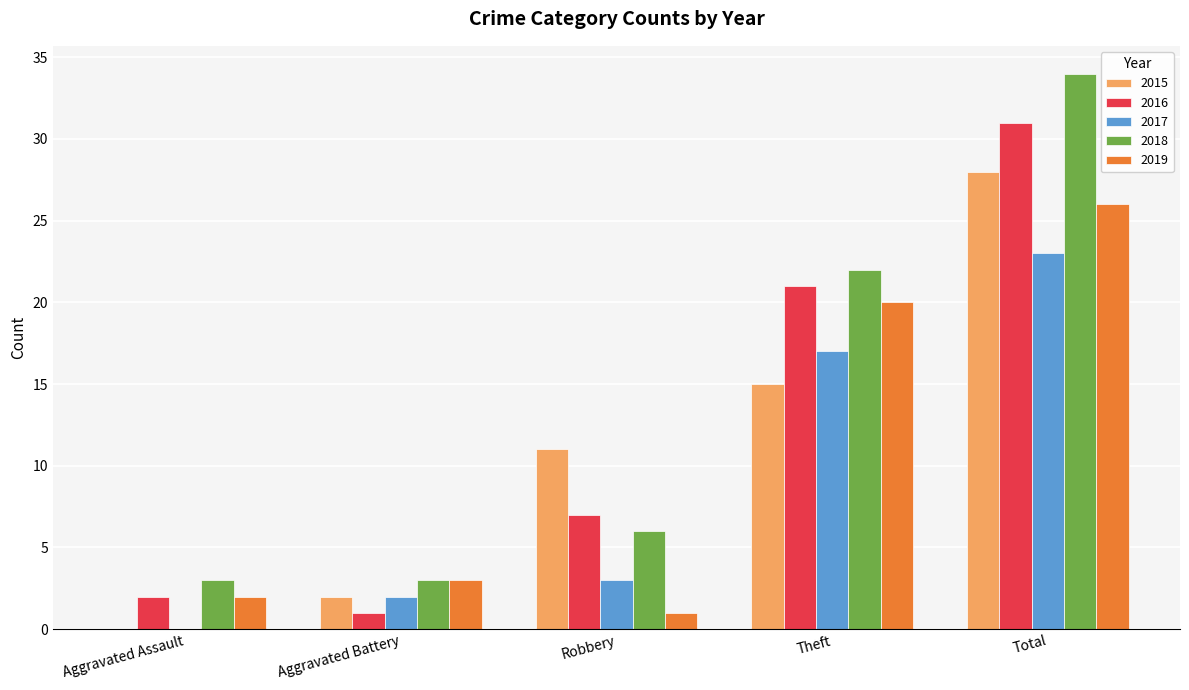

Which series changed the most between Robbery and Total?

2018